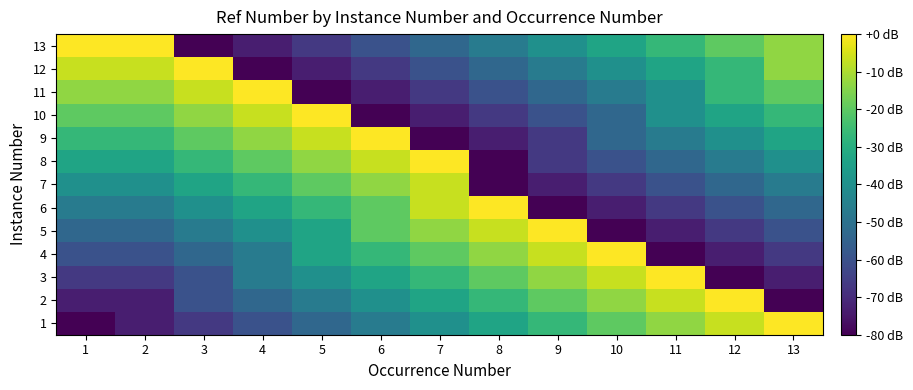

What is the spread (max minus min) of values at 6?

80.0